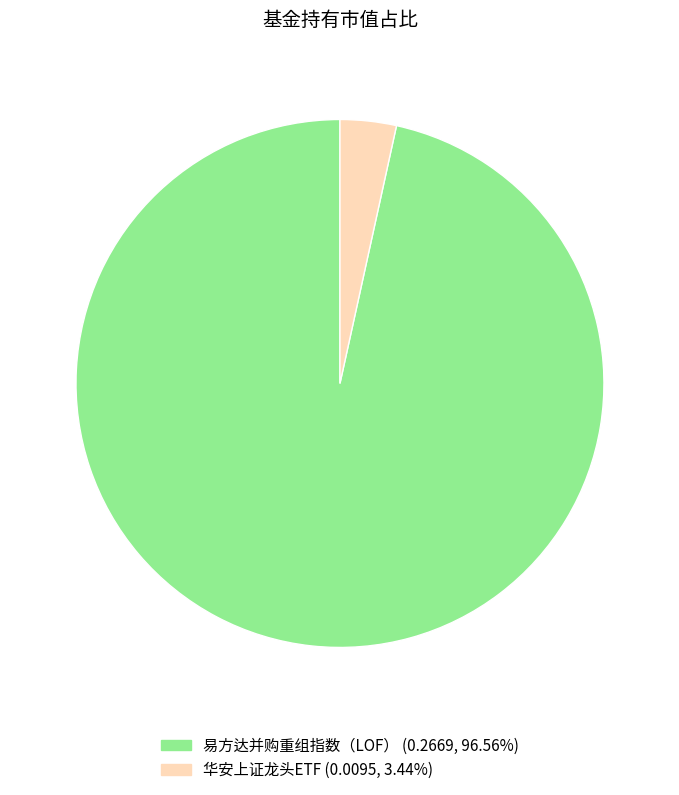

Rank the categories by value from lowest to highest.

华安上证龙头ETF, 易方达并购重组指数（LOF）